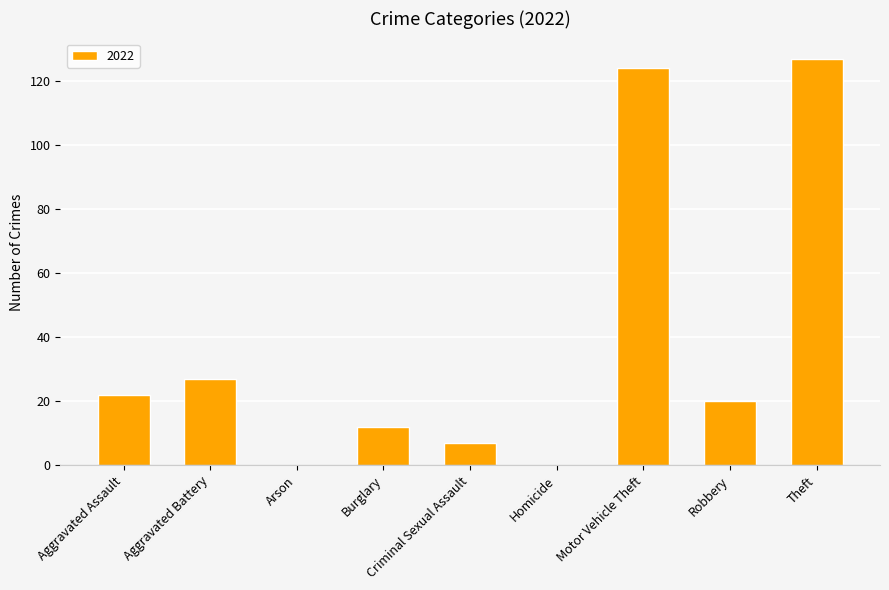

How many categories are shown in the chart?

9